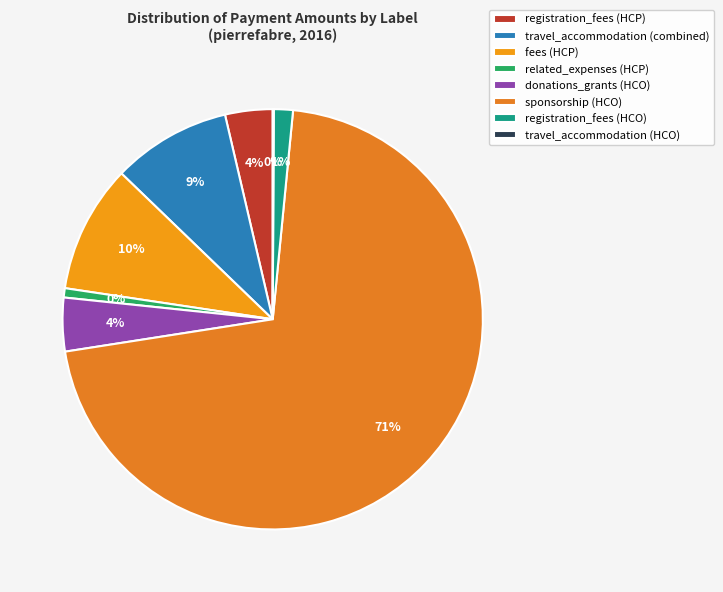

To the nearest percent, what percentage of the pie is donations_grants?

4%